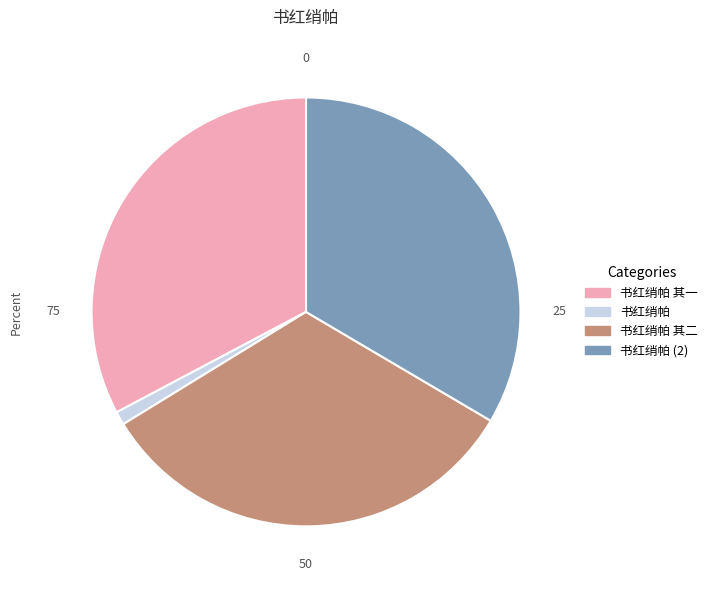

Is there any slice that represents more than half of the pie?

No